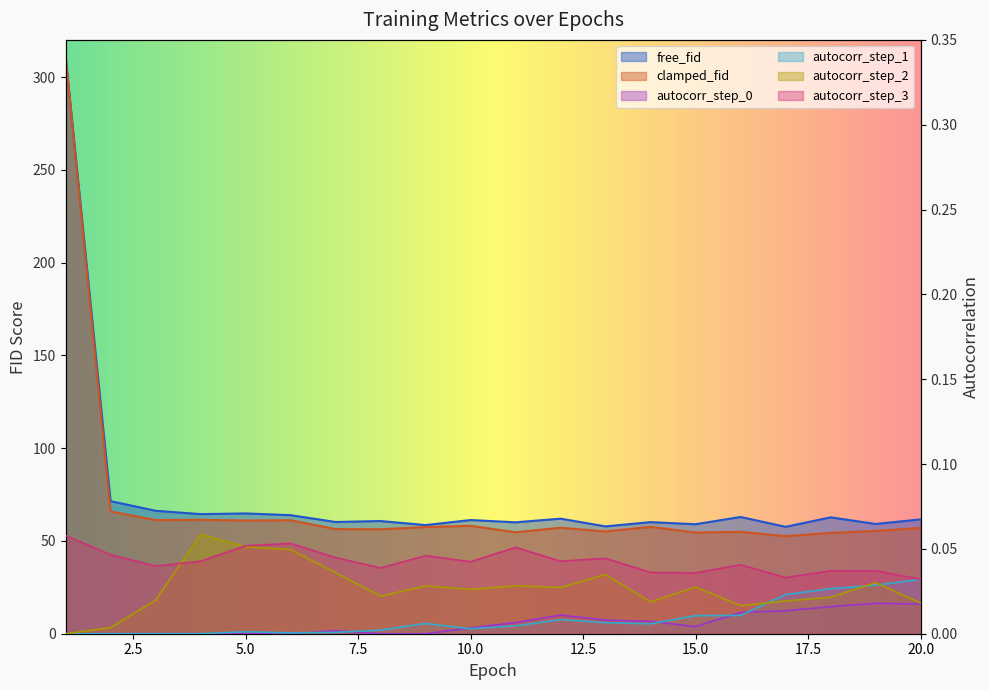

How many values in the free_fid series are below 61?

9